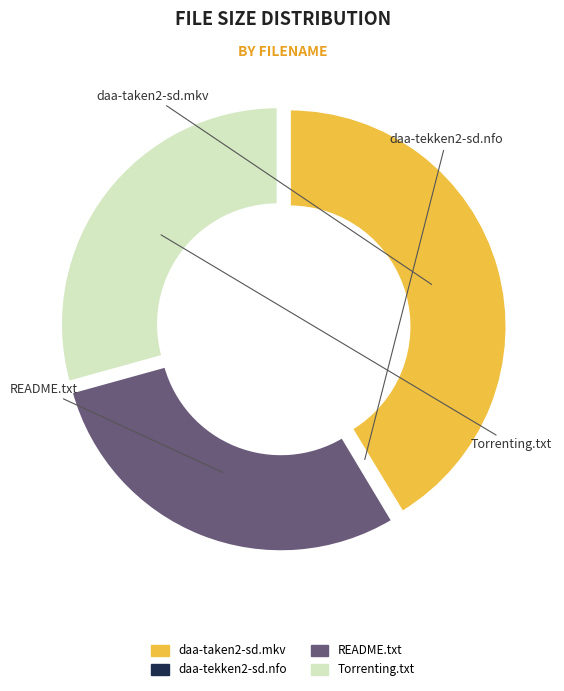

Does any single category account for the majority?

No